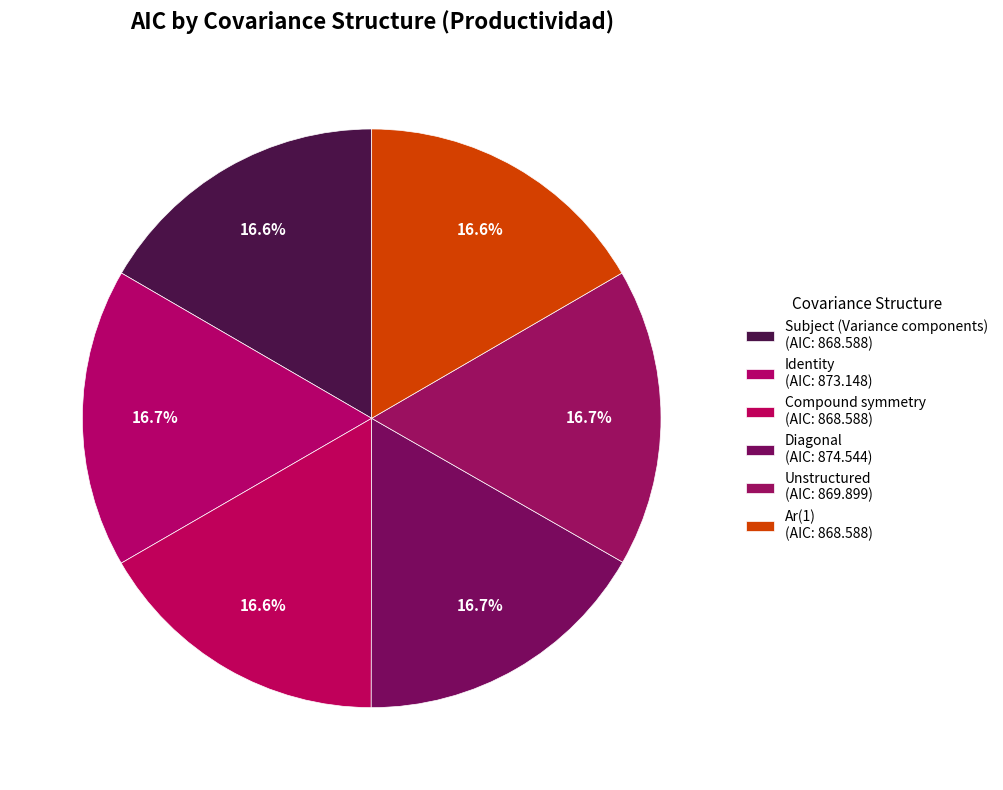

How many slices are in this pie chart?

6